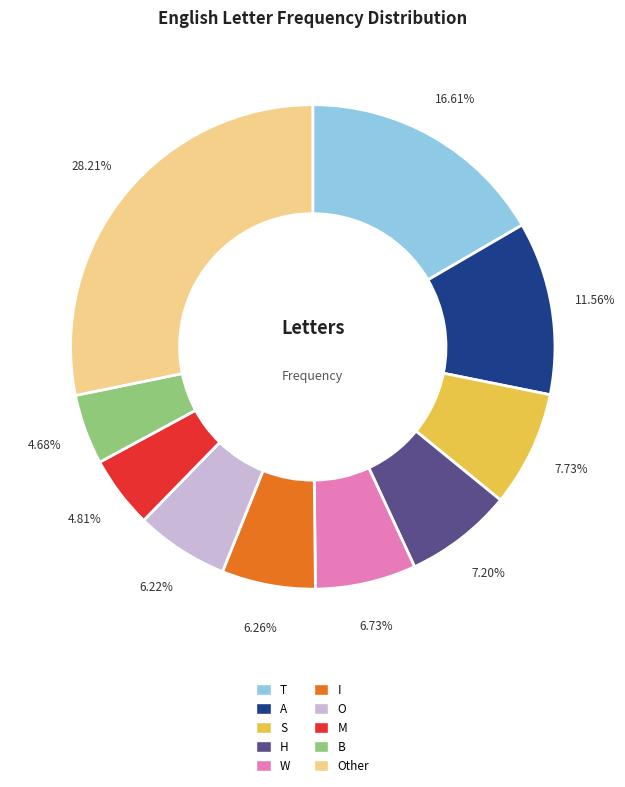

Combined, do T and W account for over 50%?

No